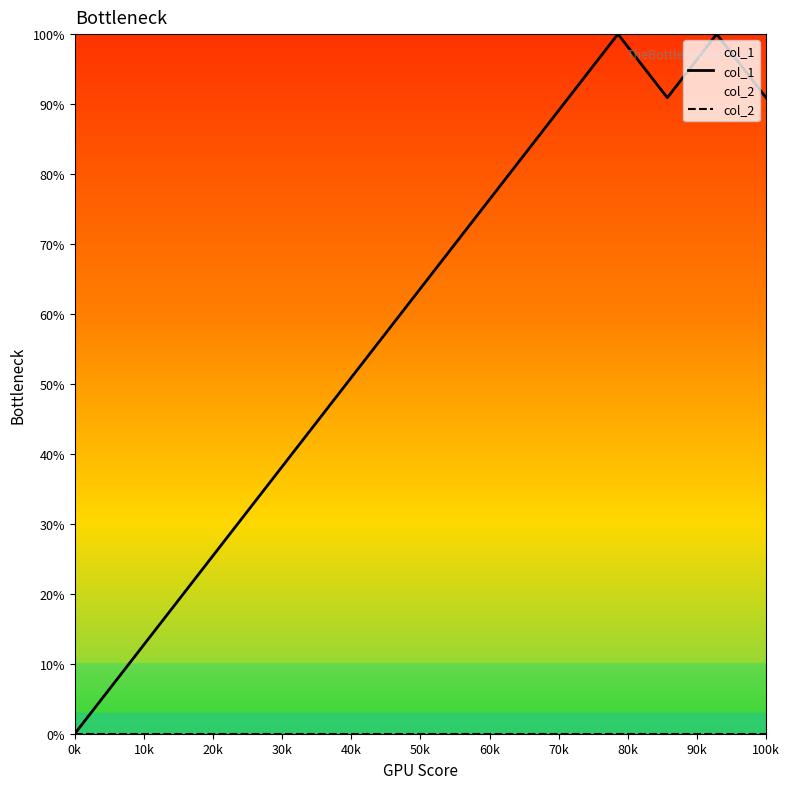

At which label is col_2 closest to 0?

0k